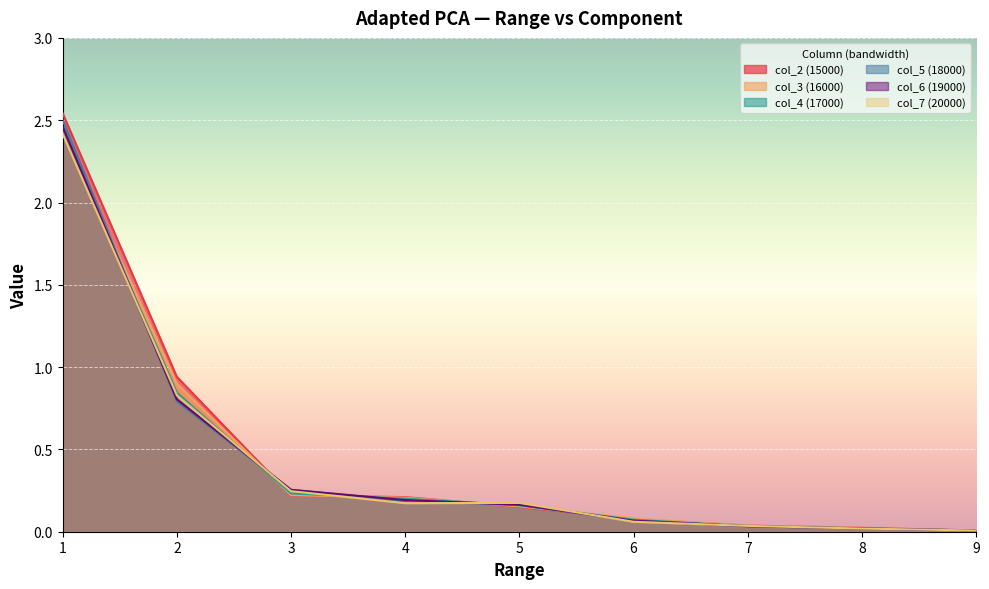

What is the difference between the second highest and minimum values in the col_2 (15000) series?

0.9